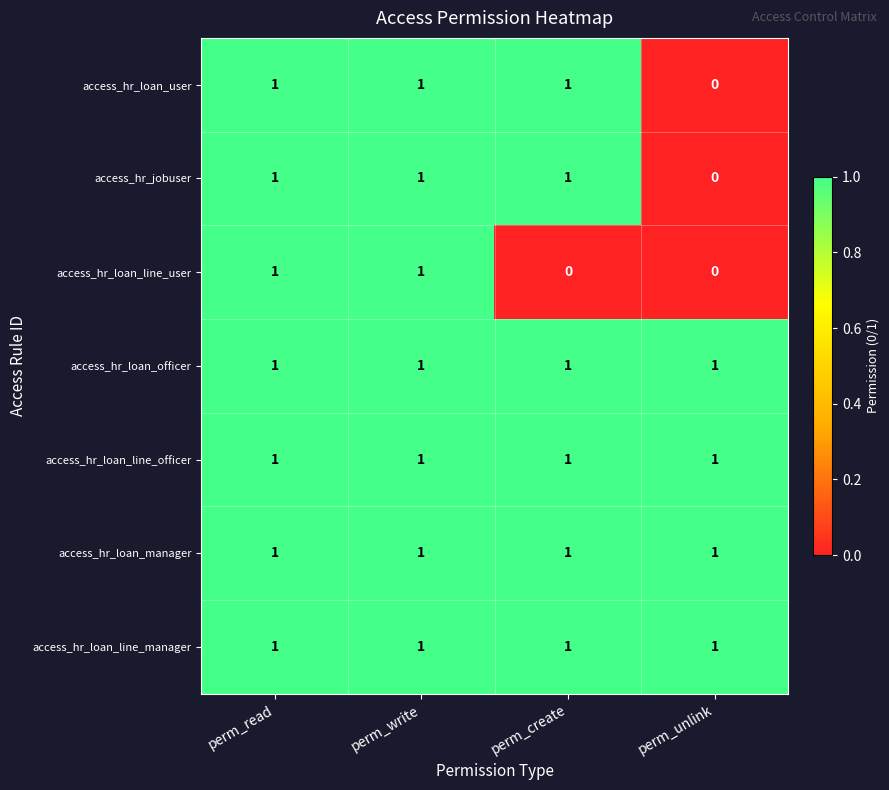

What is the difference between the highest and lowest values at perm_unlink?

1